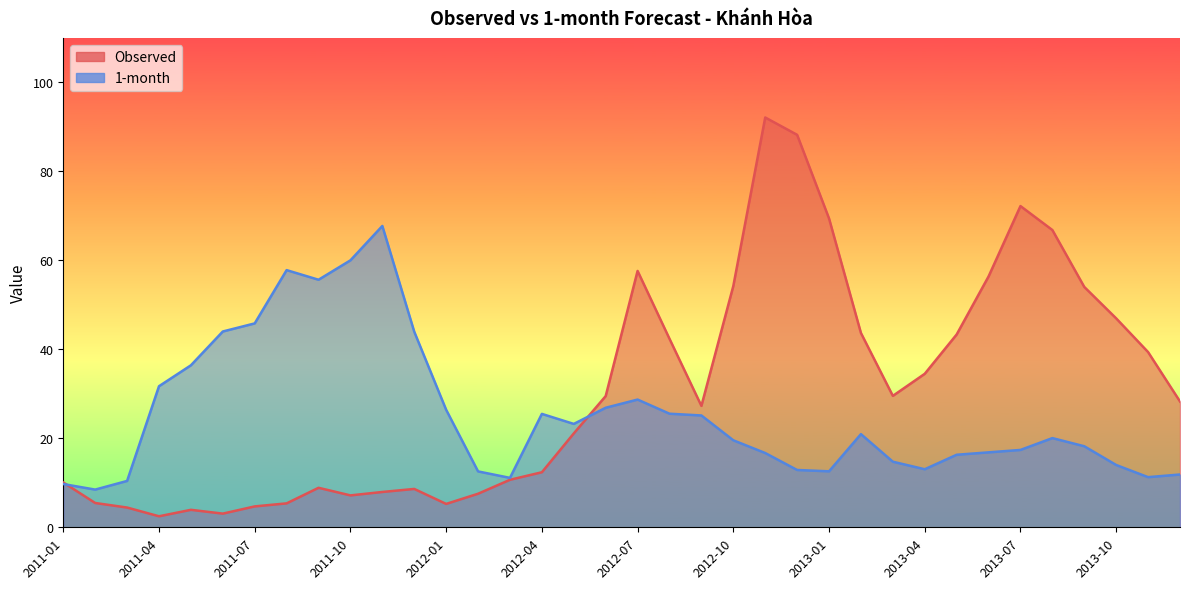

Which series changed the most between 2013-01 and 2013-03?

Observed